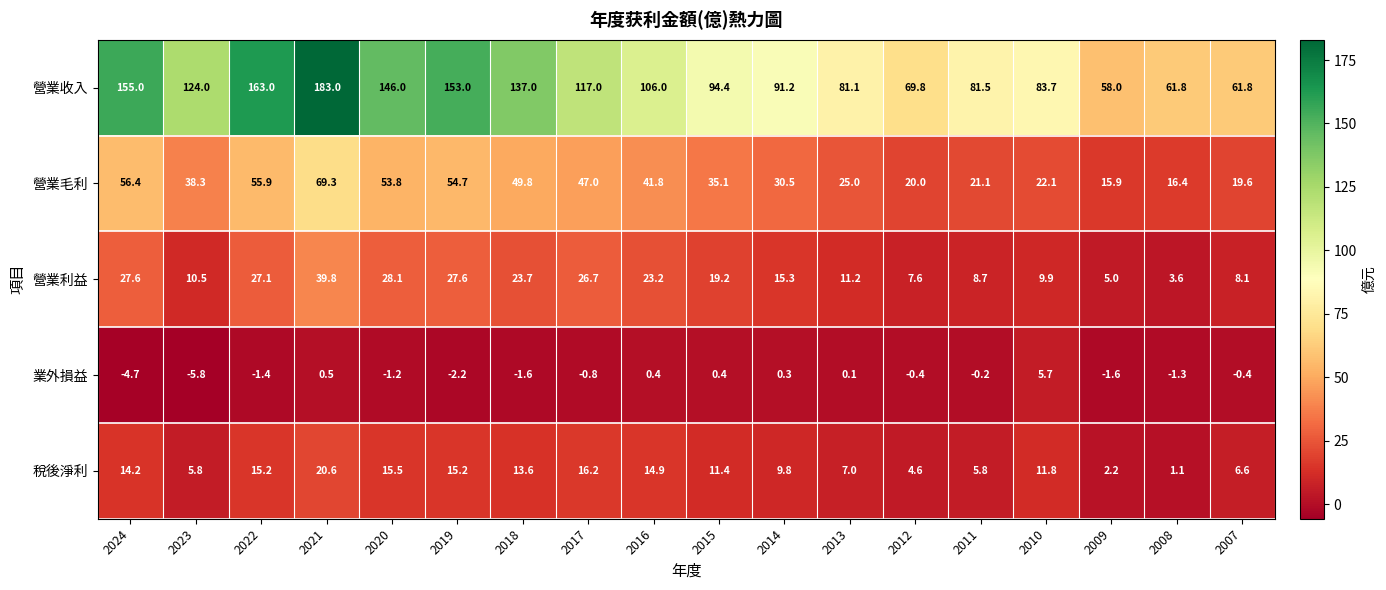

Rank the series at 2023 from lowest to highest value.

業外損益, 稅後淨利, 營業利益, 營業毛利, 營業收入